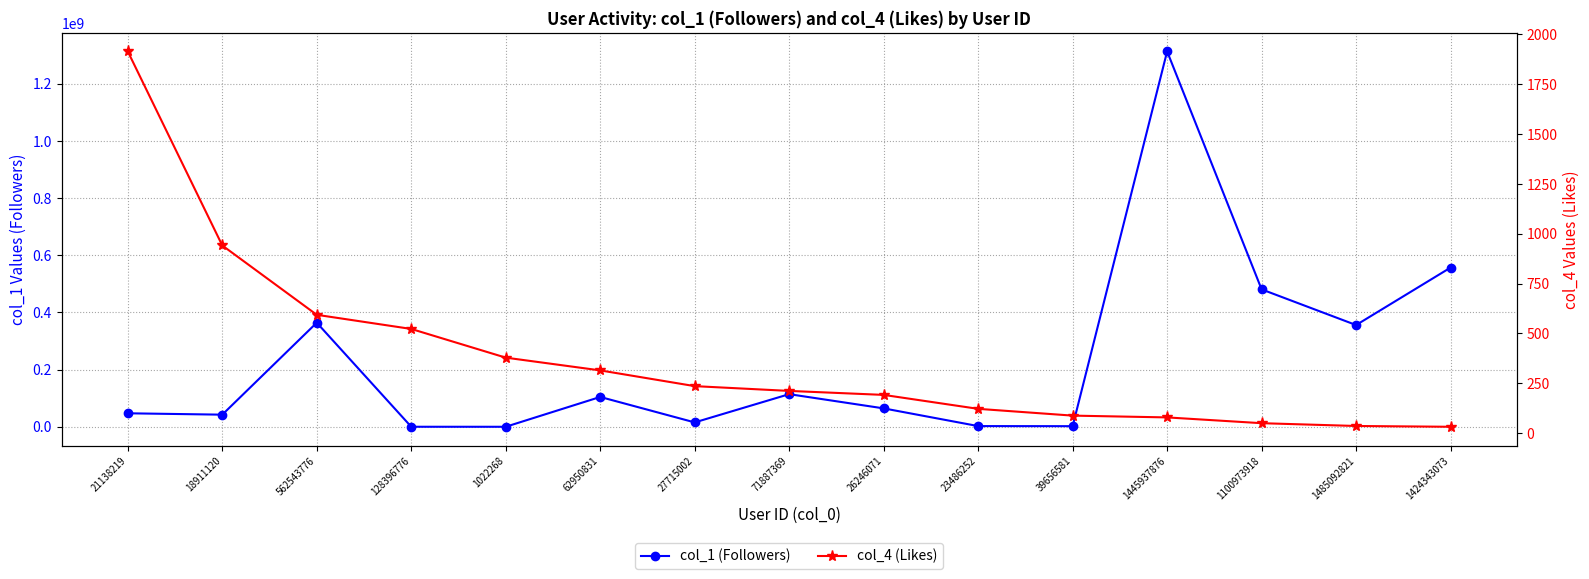

True or false: col_4 (Likes) has a value of 941 at 18911120.

True